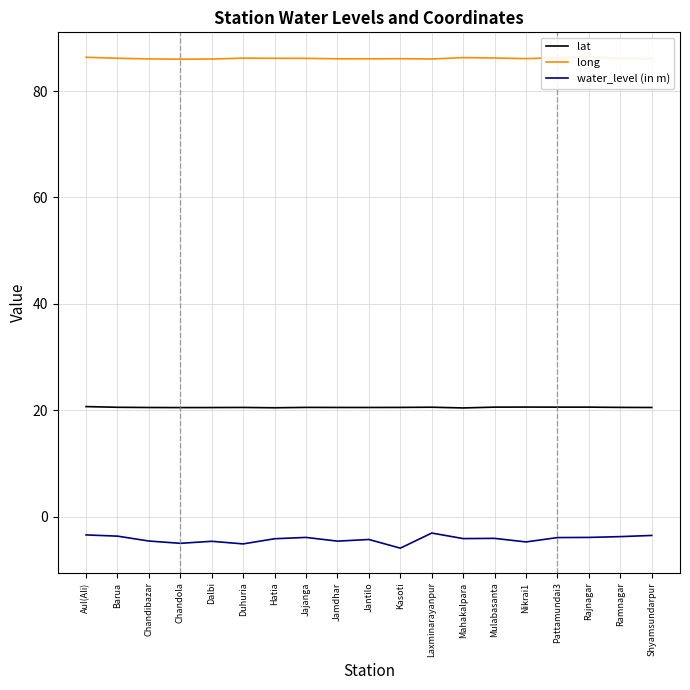

What is the difference between the maximum and minimum values in the long series?

0.4